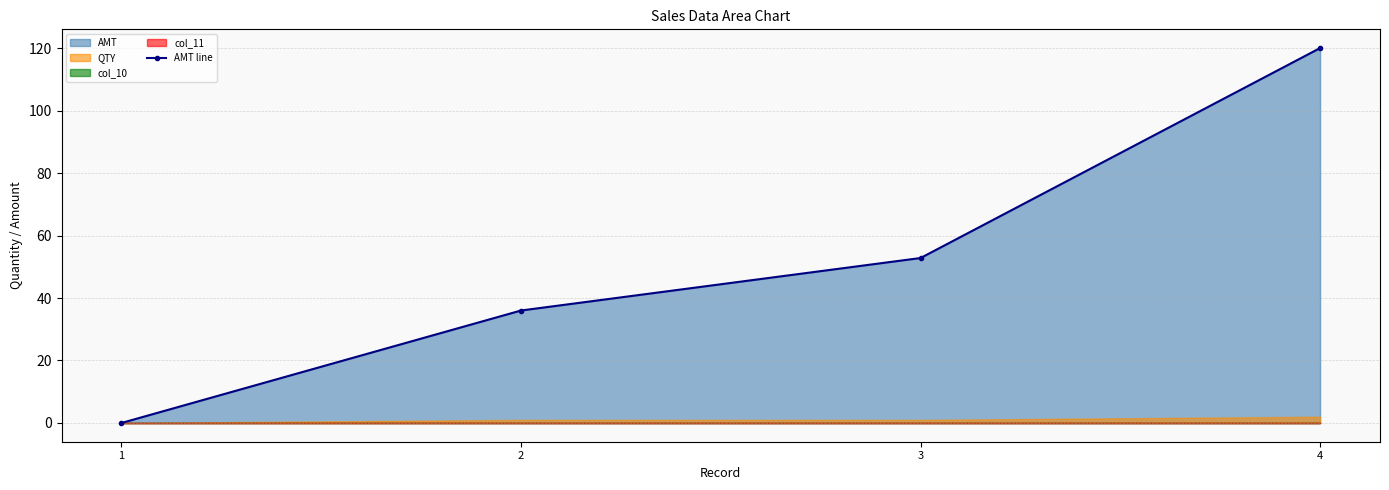

Reading left to right, list all the values displayed in this chart.

1=0.0	2=36.0	3=52.8	4=120.0